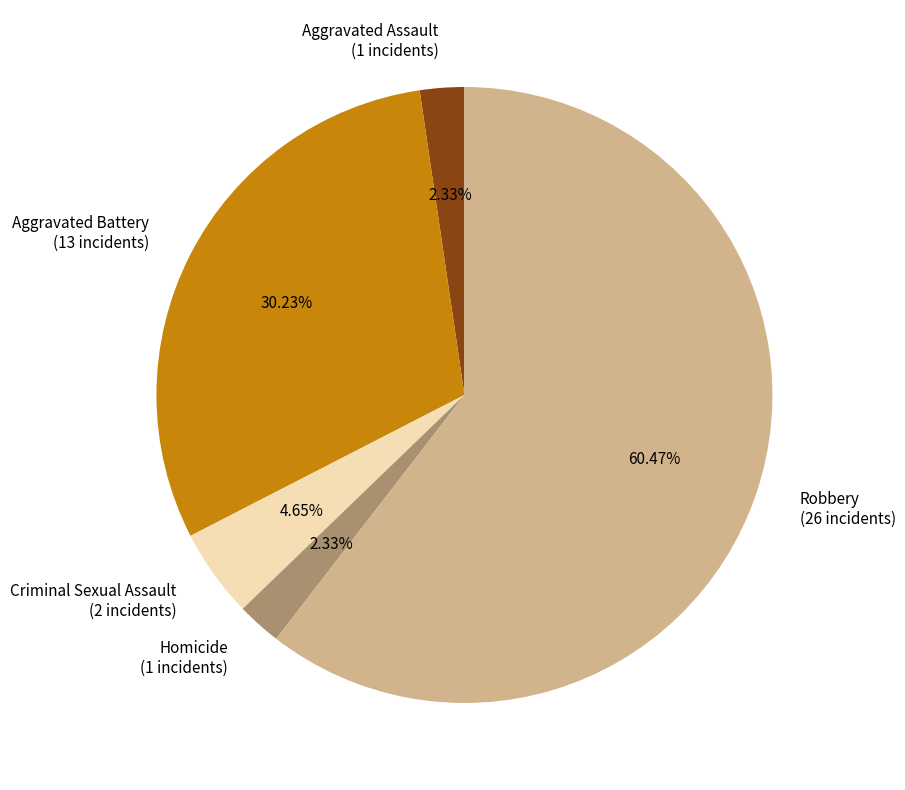

Does Robbery (26 incidents) represent more than half of the total?

Yes